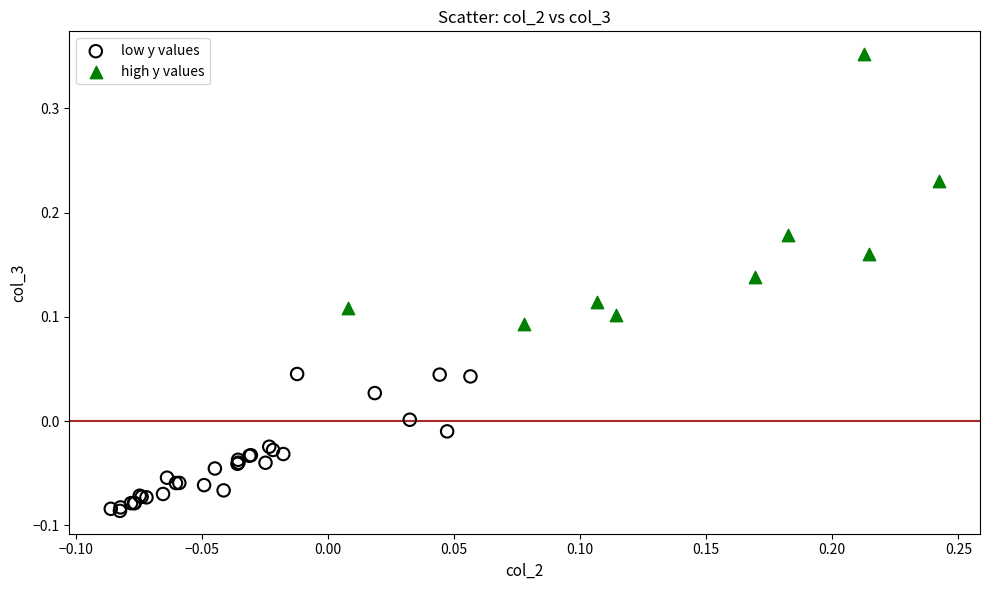

Which series contains the highest Y value?

high y values